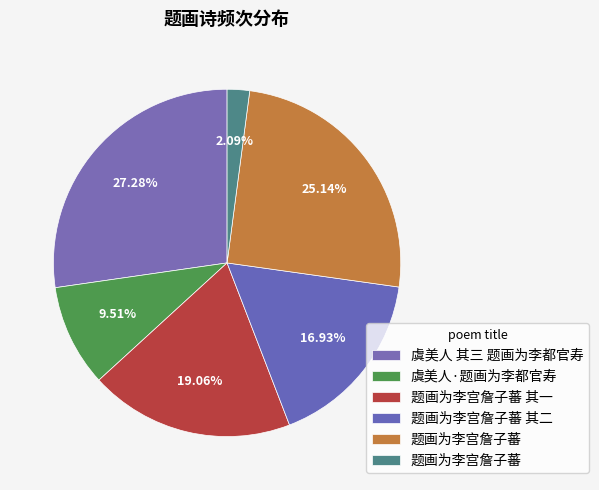

Count the number of slices in the pie.

6